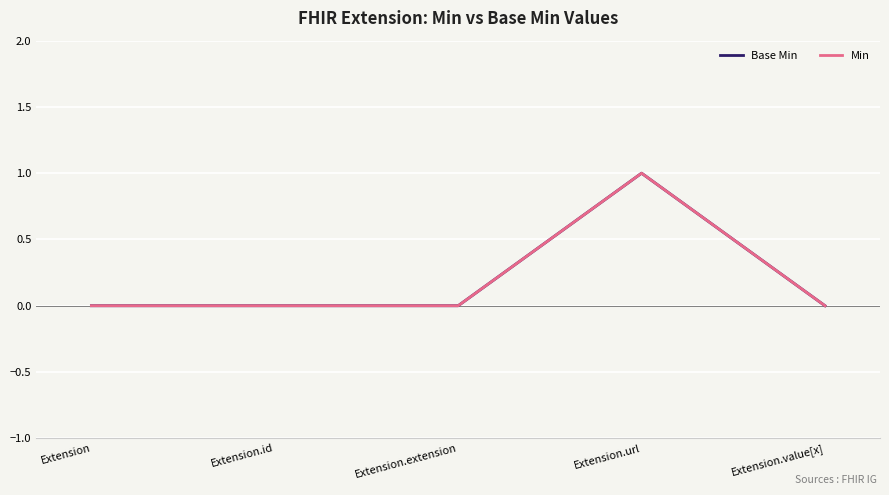

At how many categories does at least one series exceed 0?

1